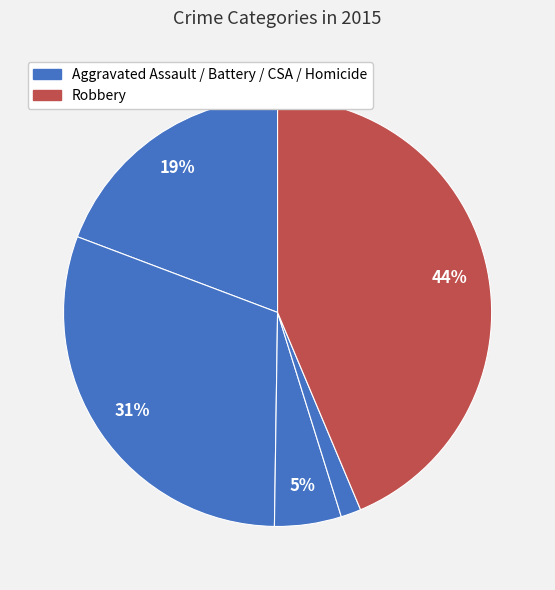

How many segments does this pie chart have?

5